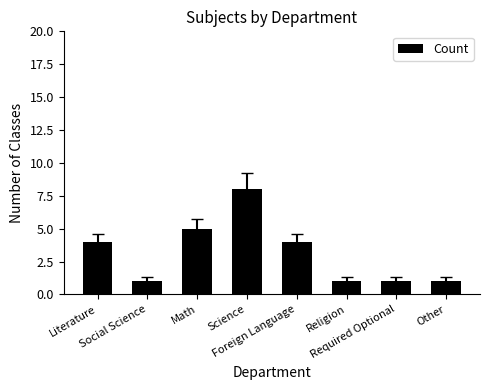

Reading right to left, transcribe all the data shown in this chart.

1	1	1	4	8	5	1	4